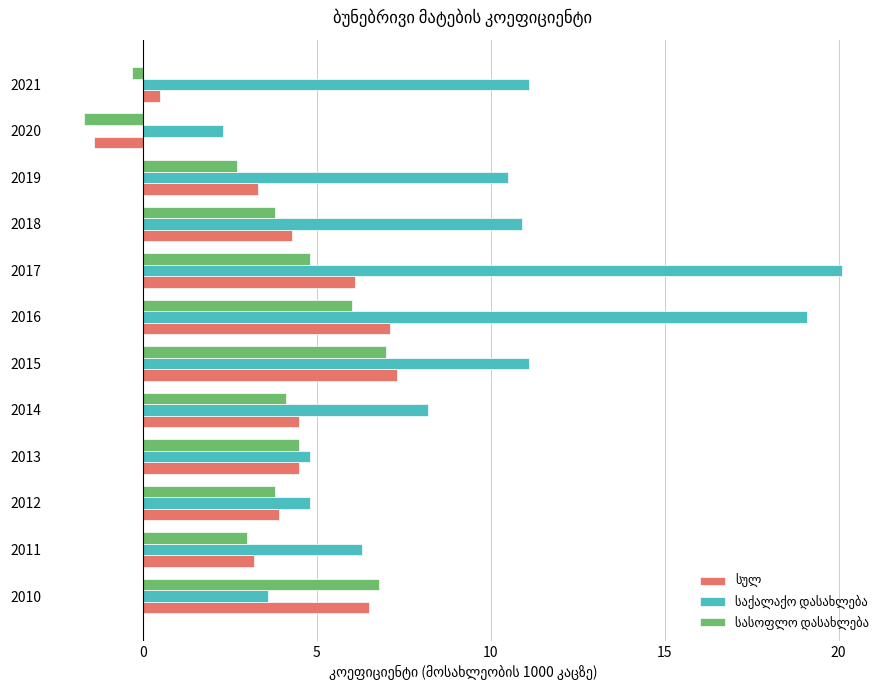

What is the difference between the highest and lowest values at 2016?

13.1